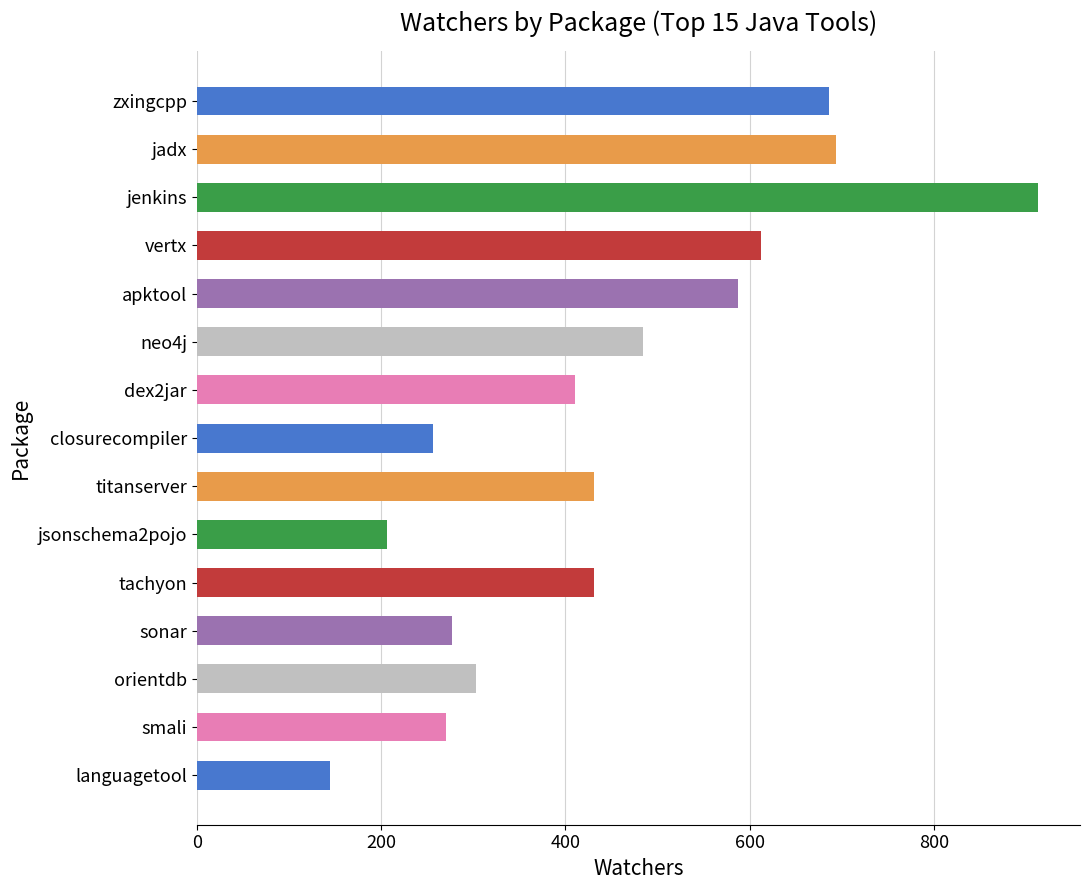

Does the chart contain stacked bars?

No